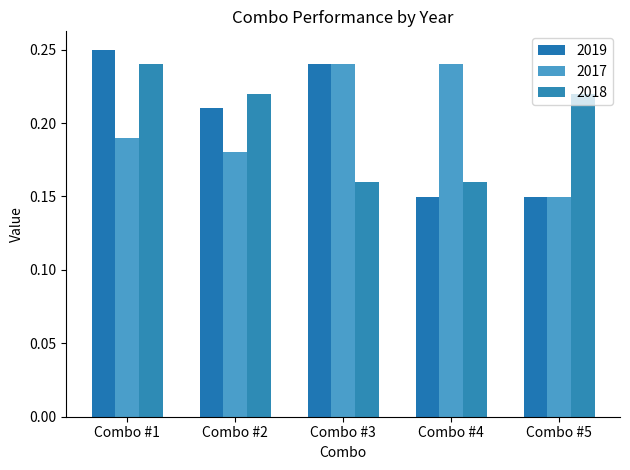

How many bars are there in total?

15